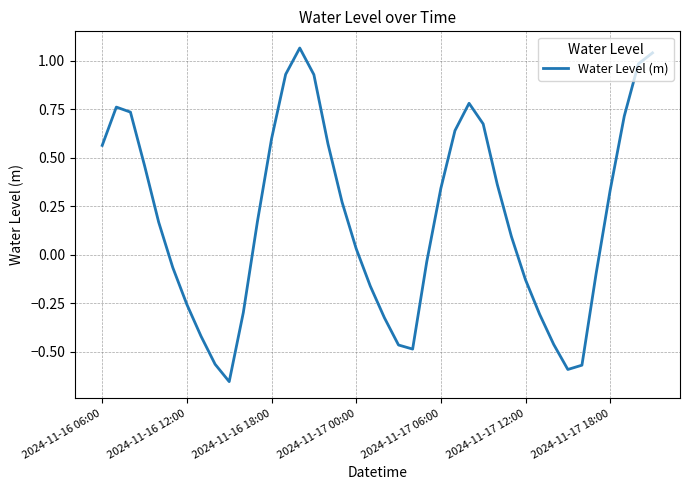

What is the difference between the maximum and minimum values?

1.7